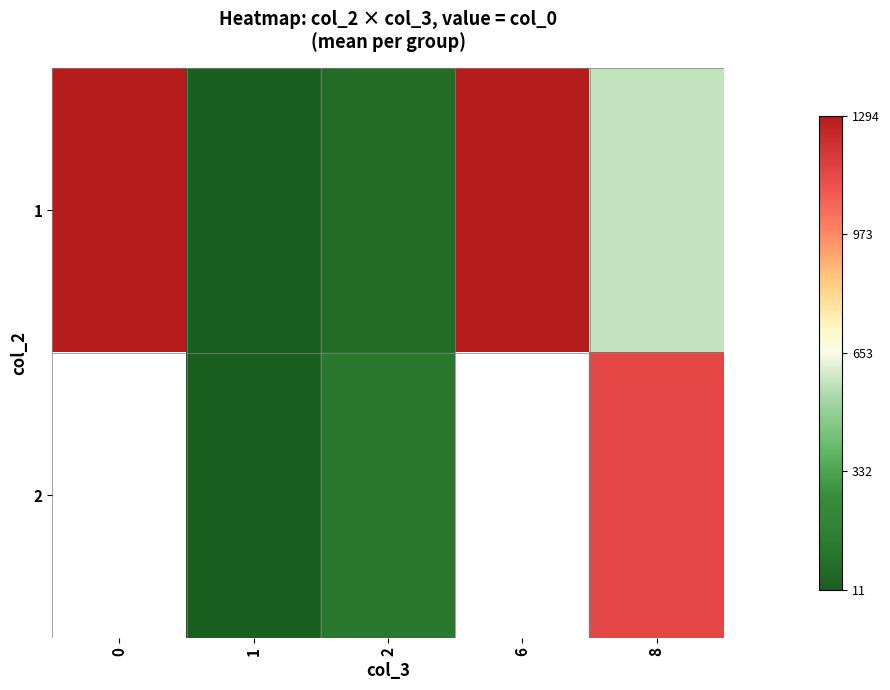

How many data points does each series have?

5